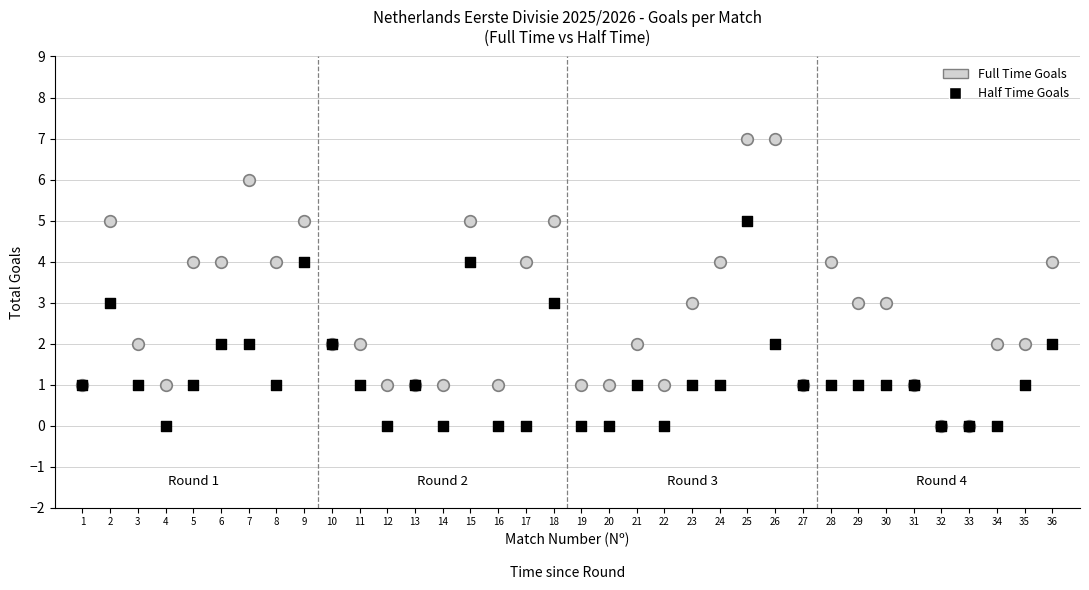

Which series contains the highest Y value?

Full Time Goals